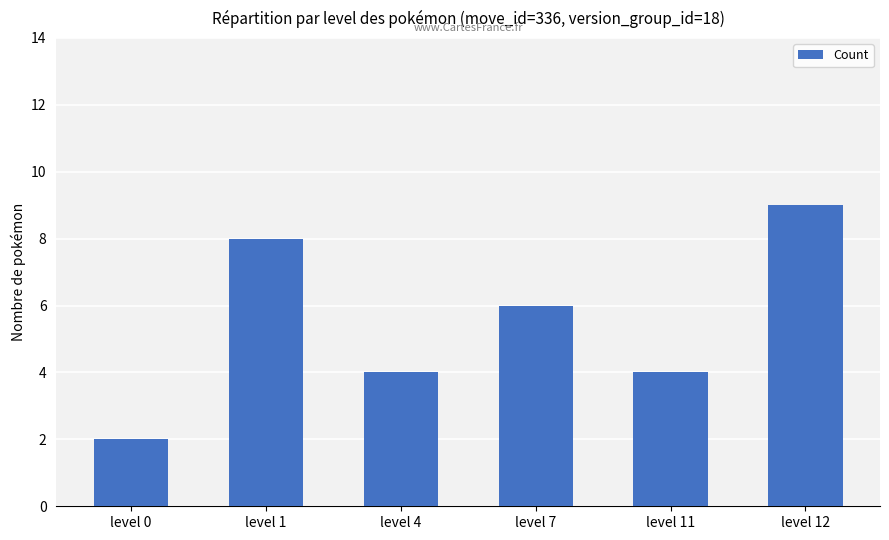

What is the sum of all values?

33